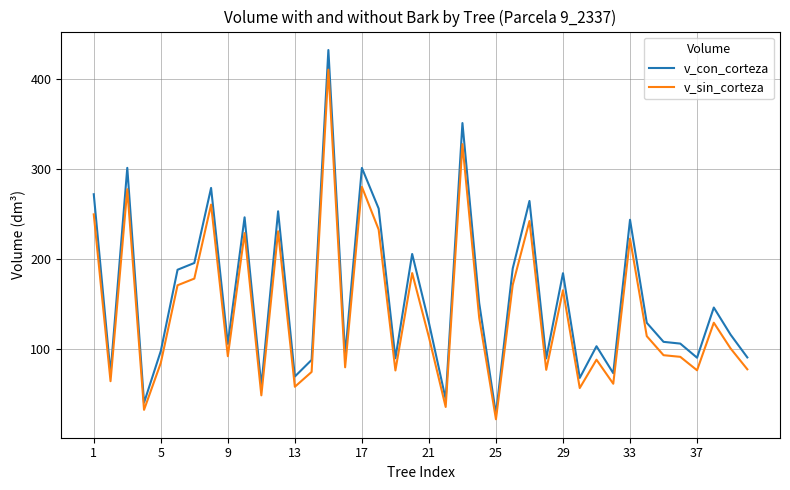

List the series in order of their peak value, highest first.

v_con_corteza, v_sin_corteza